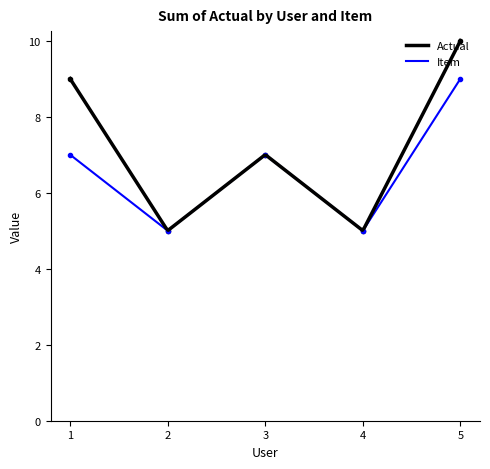

What is the highest value of the Item series?

9.0